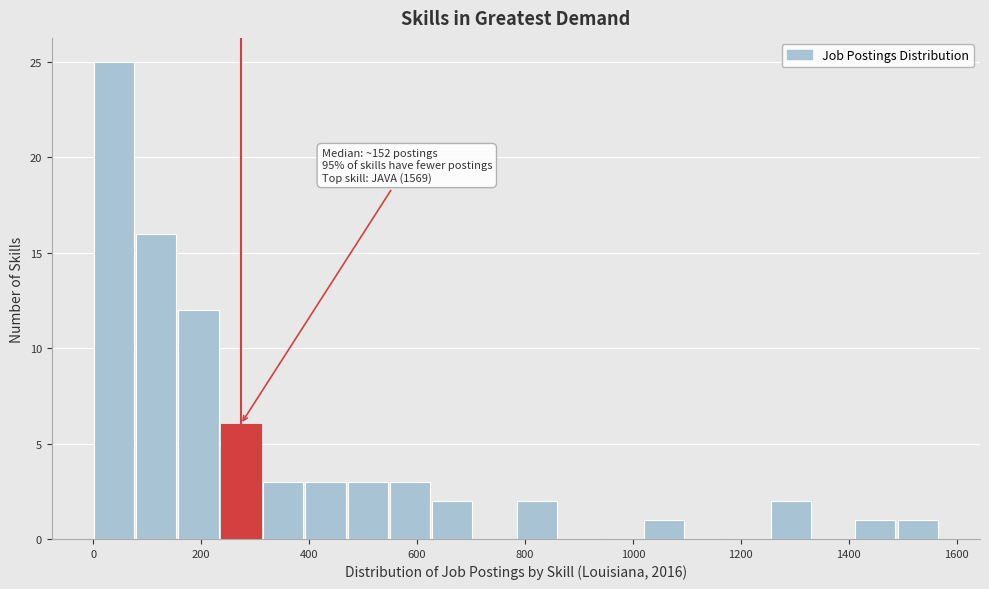

Around what value on the x-axis is the tallest bar? Give the approximate position of its centre, as read against the axis.

40